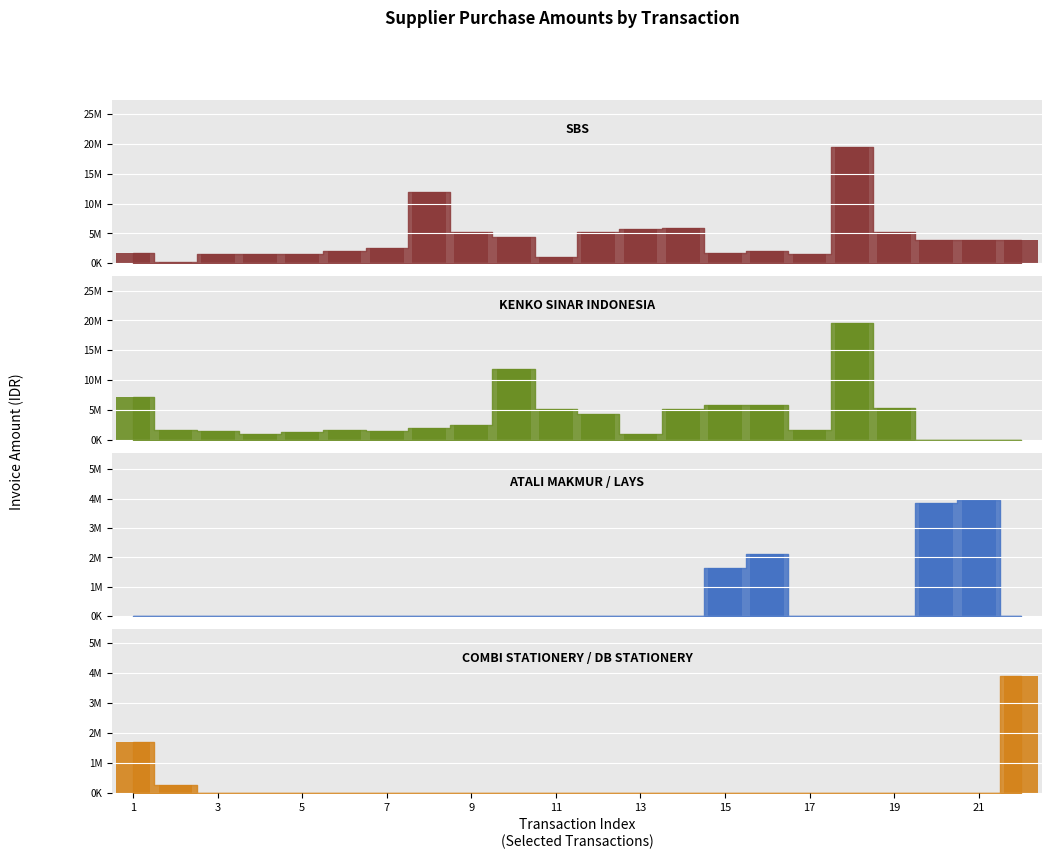

Which series has the largest range (max minus min)?

KENKO SINAR INDONESIA